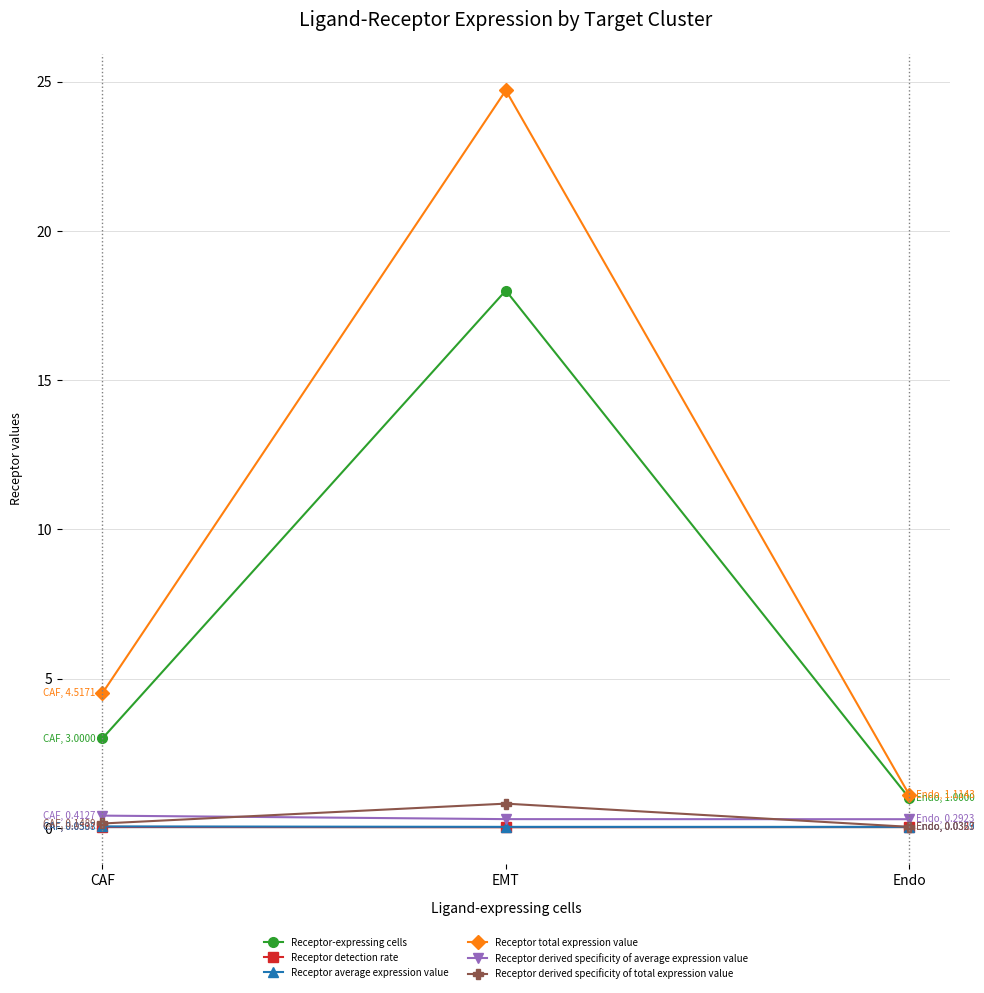

What is the difference between the maximum and second lowest values in the Receptor total expression value series?

20.2